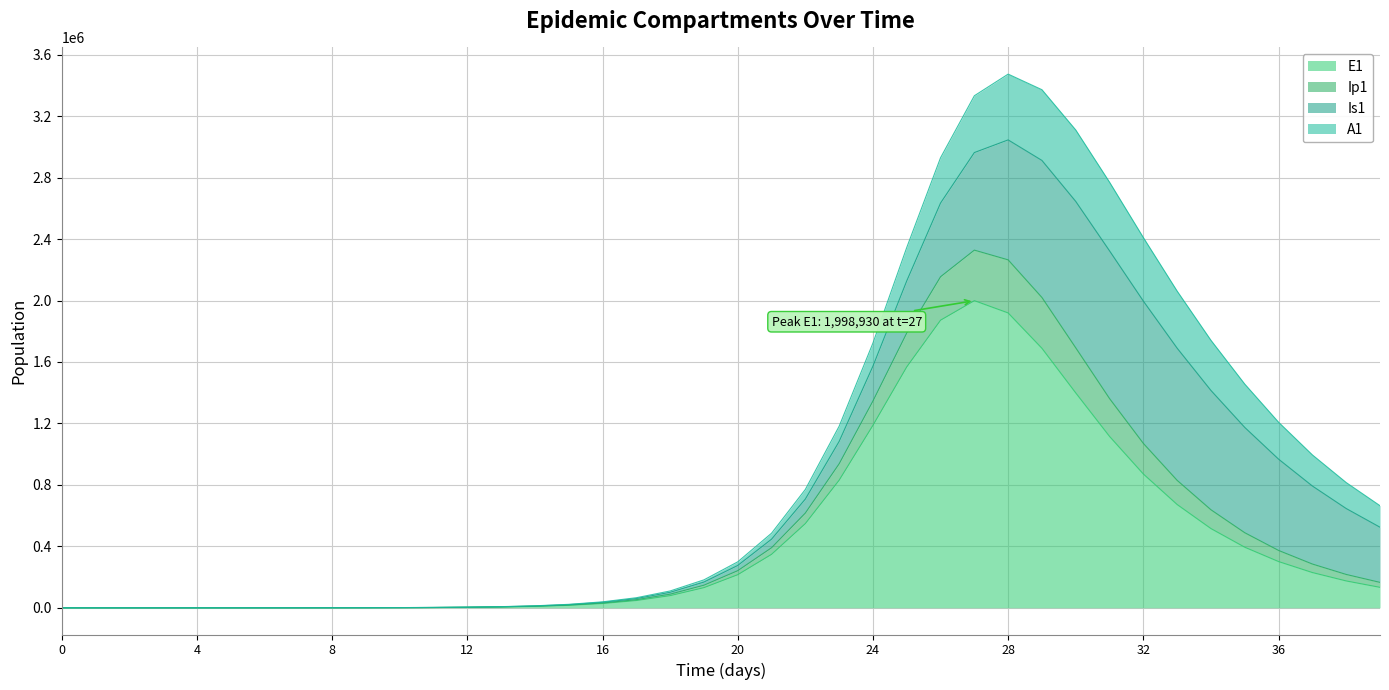

Does the chart display data point markers on the line(s)?

No